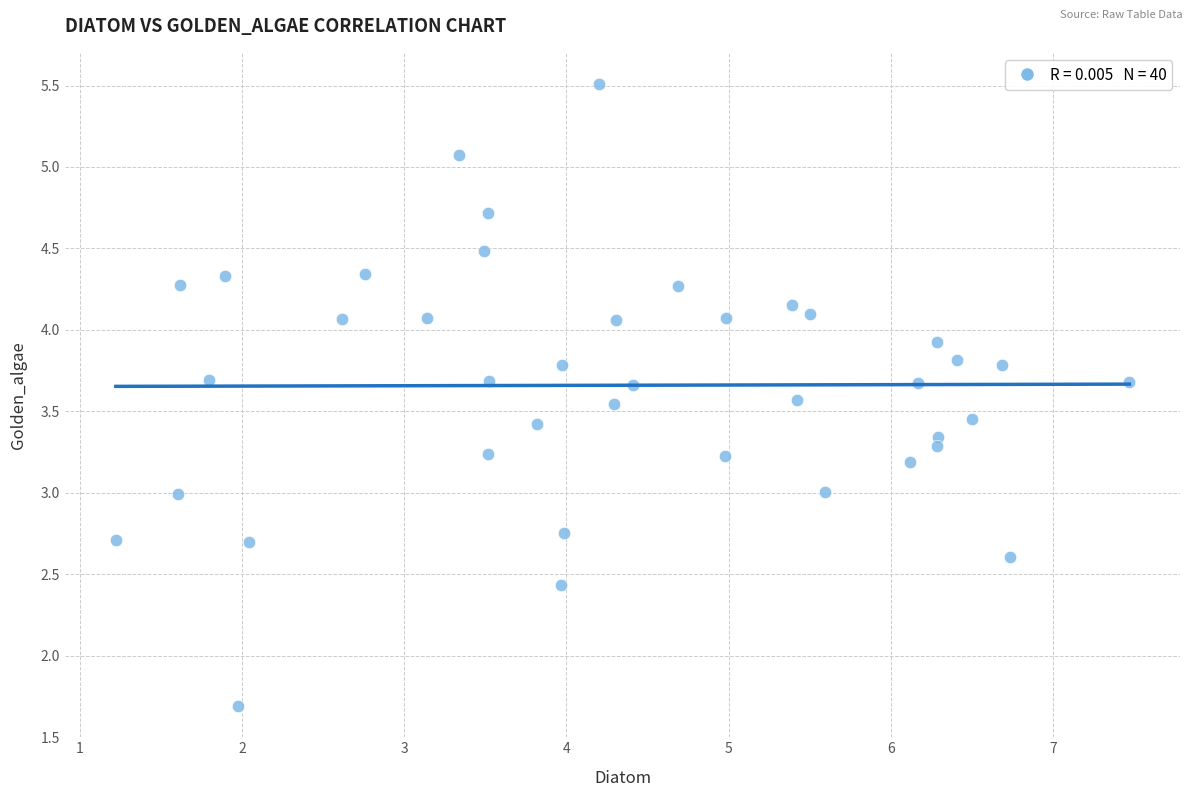

How many points are shown in the scatter plot?

40